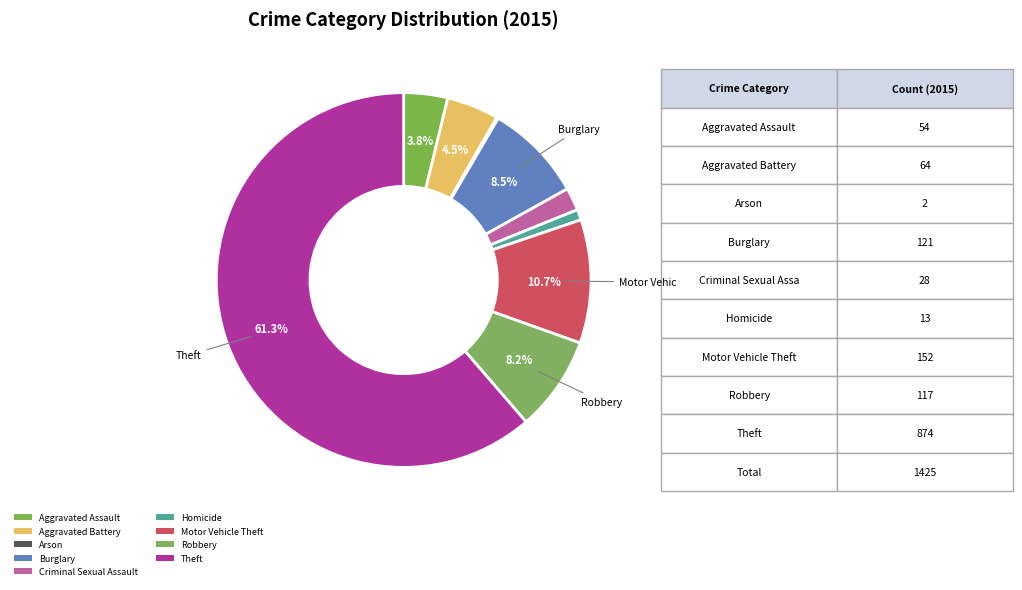

To the nearest percent, what is the difference between the largest and smallest slice percentages?

61%